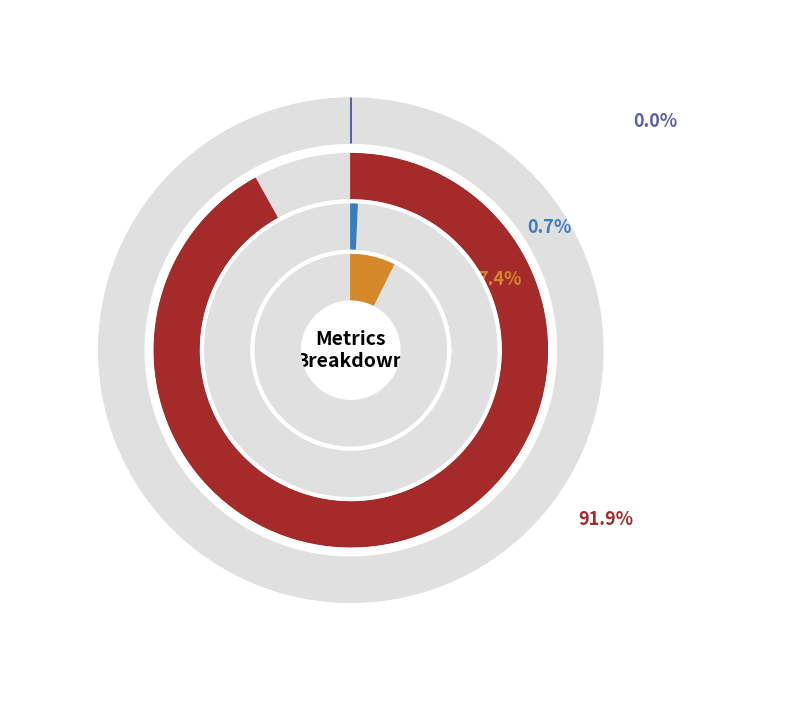

To the nearest percent, what is the difference between the largest and smallest slice percentages?

92%